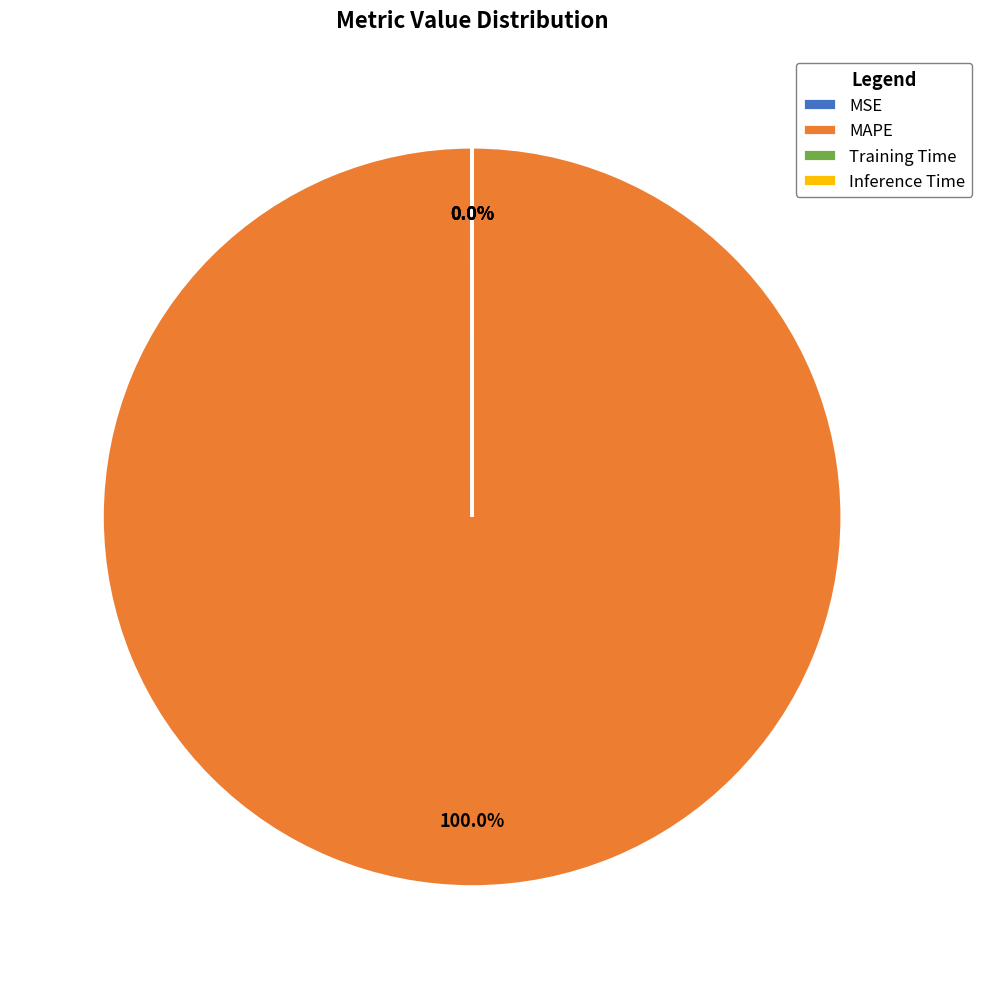

Does MAPE represent more than half of the total?

Yes